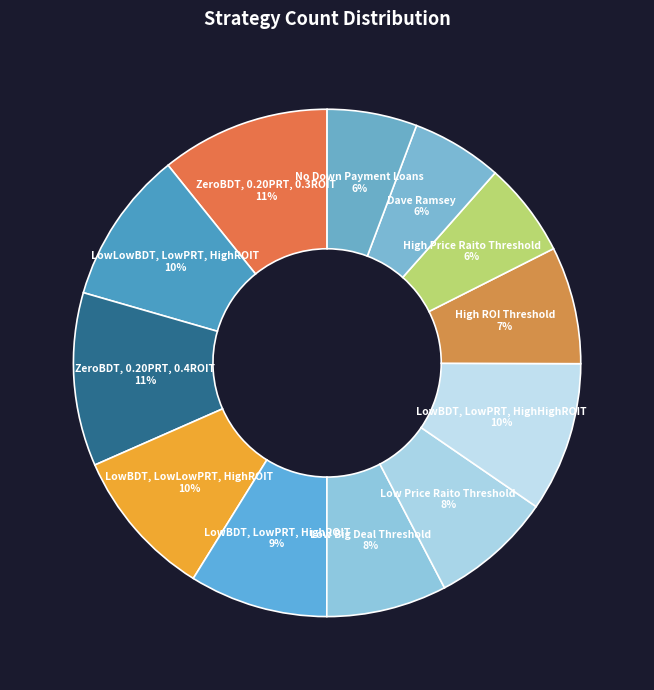

True or false: High ROI Threshold accounts for 21% of the total.

False